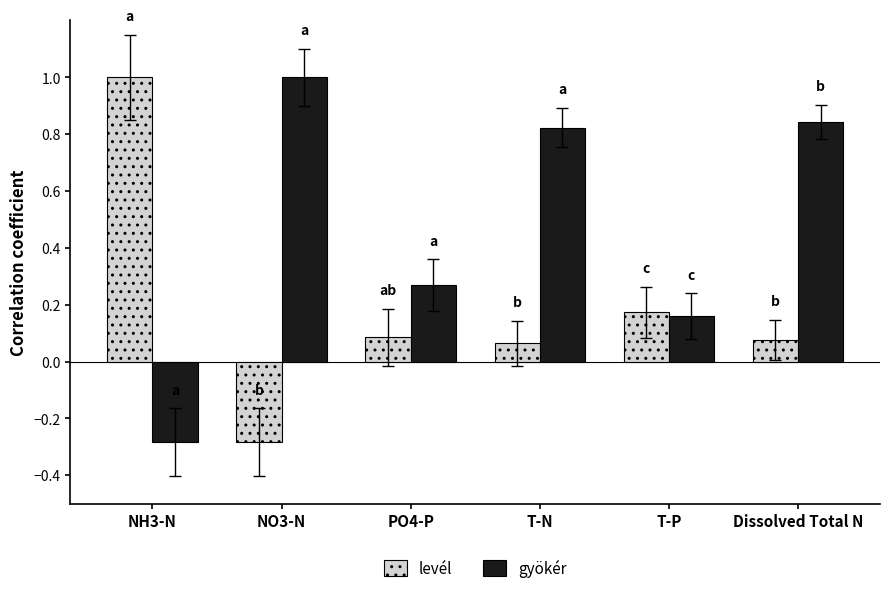

What is the difference between the highest and lowest values at NH3-N?

1.3